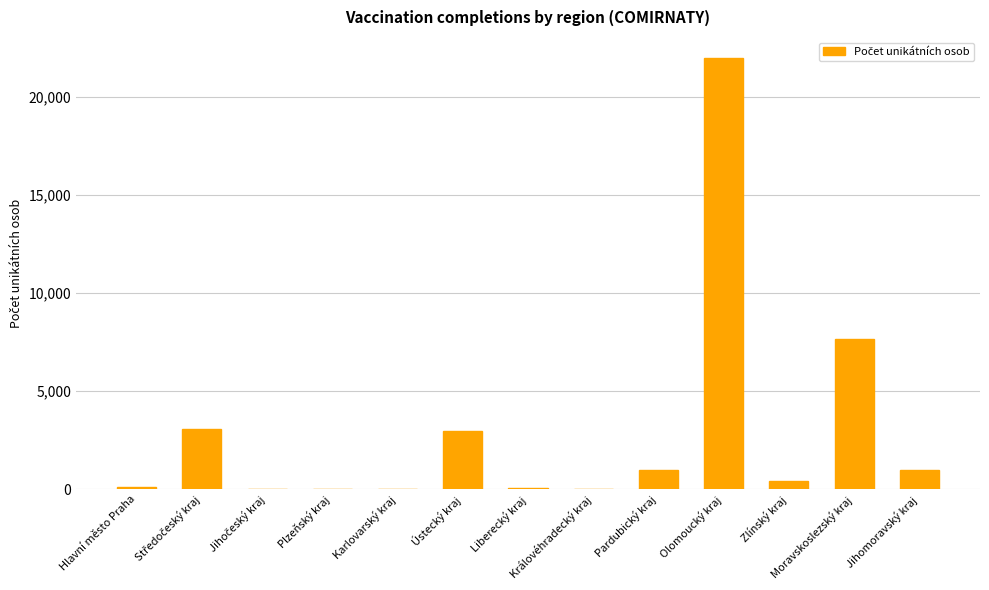

What is the approximate value at Olomoucký kraj, to the nearest 100?

22000